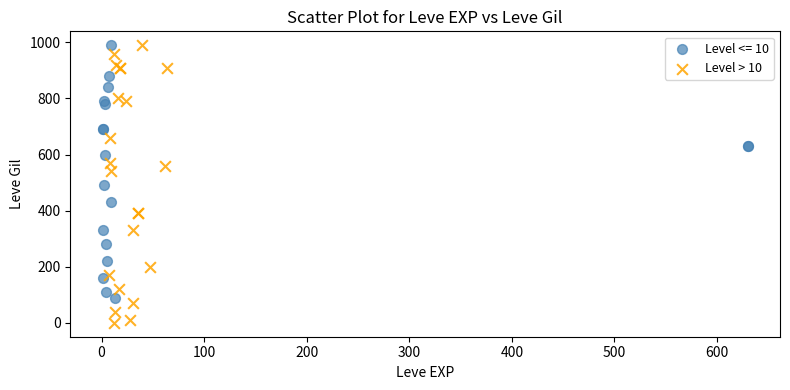

Which series has the largest Y range (max minus min)?

Level > 10